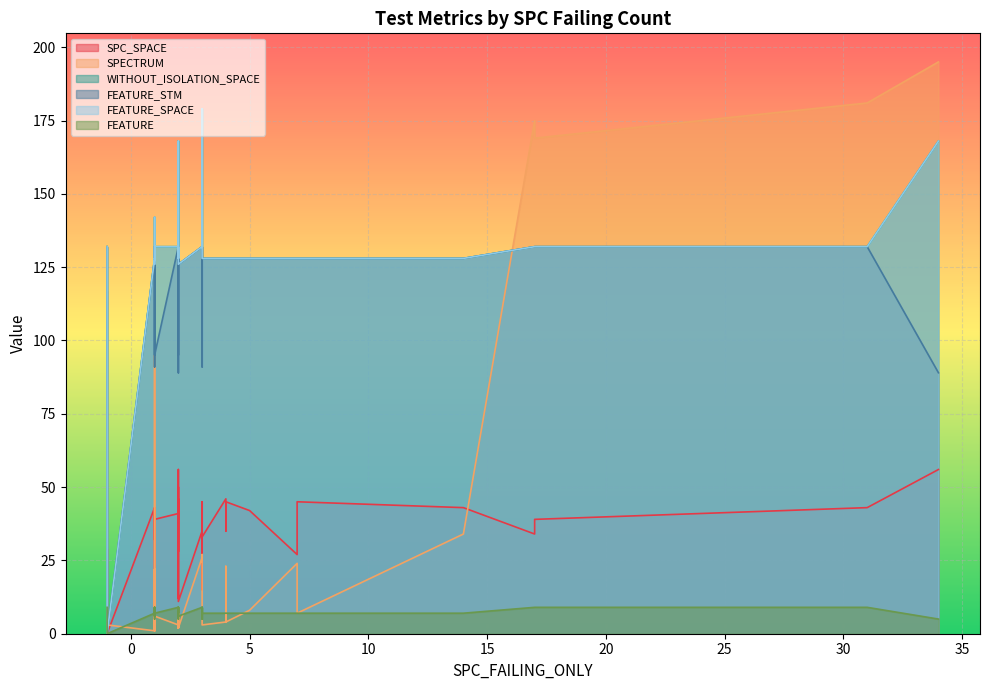

Count the number of categories in the chart.

40